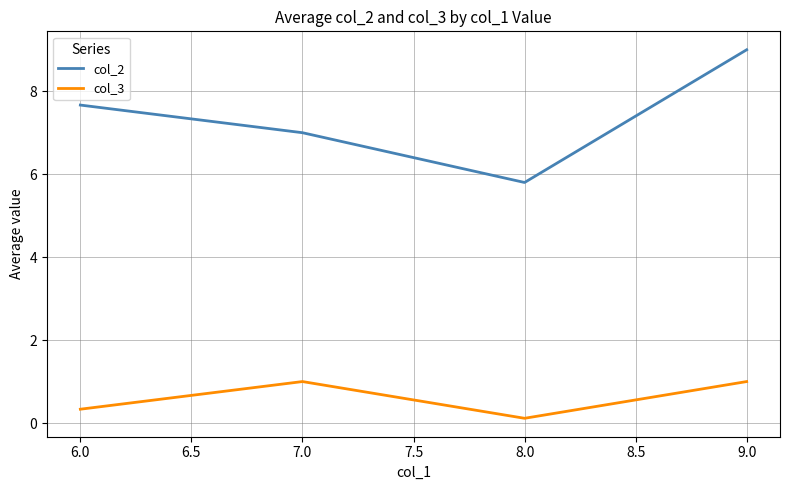

Reading left to right, extract all data points from this chart.

col_2: 7.7	7.0	5.8	9.0
col_3: 0.3	1.0	0.1	1.0